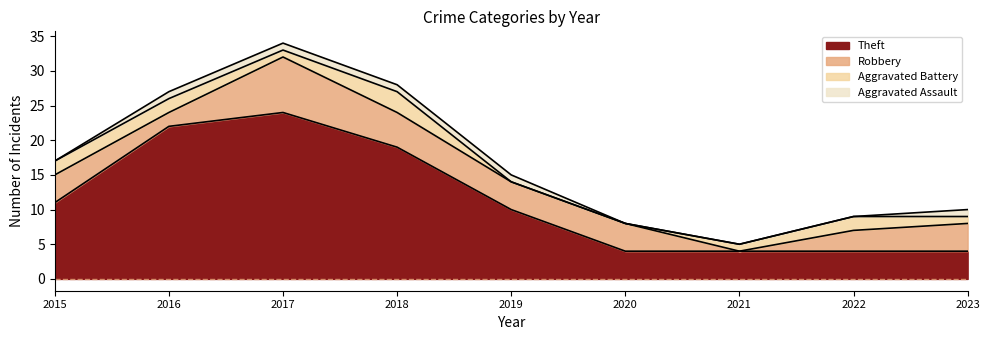

Which category has the highest value in the Aggravated Battery series?

2018